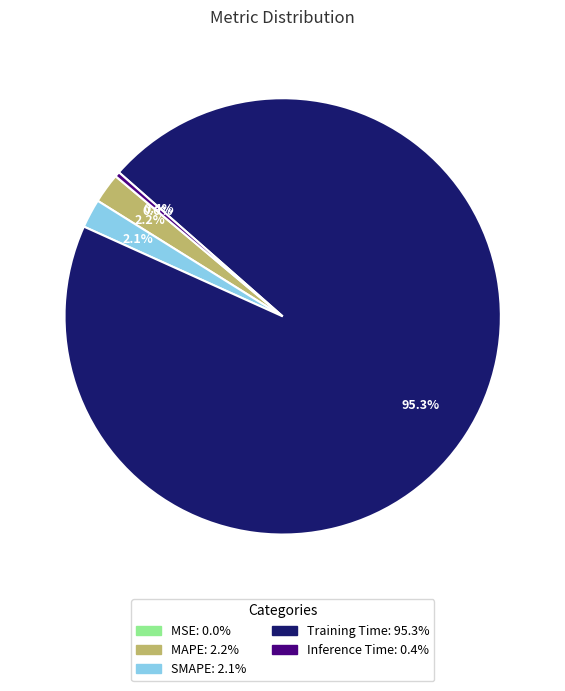

To the nearest percent, what is the difference between the largest and smallest slice percentages?

95%